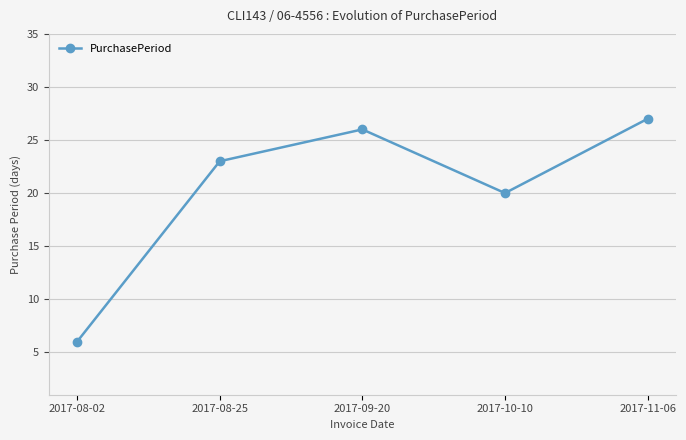

Which category has the highest value across all series?

2017-11-06